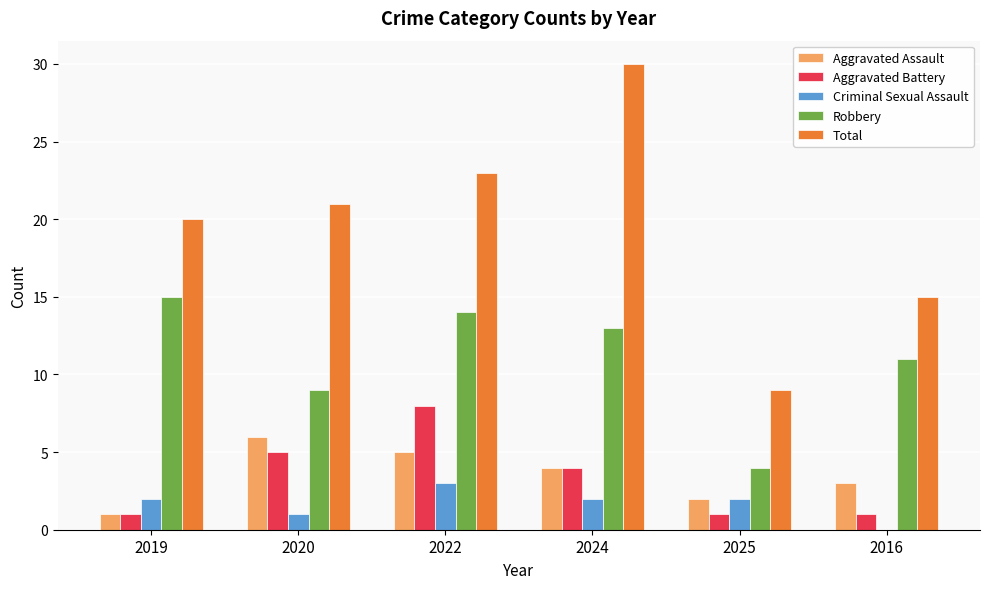

What is the approximate value of Criminal Sexual Assault at 2019?

2